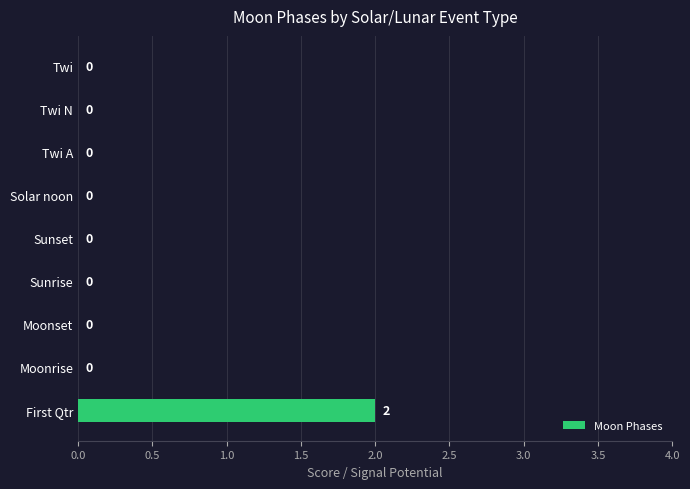

At which category does the chart reach its peak across all series?

First Qtr